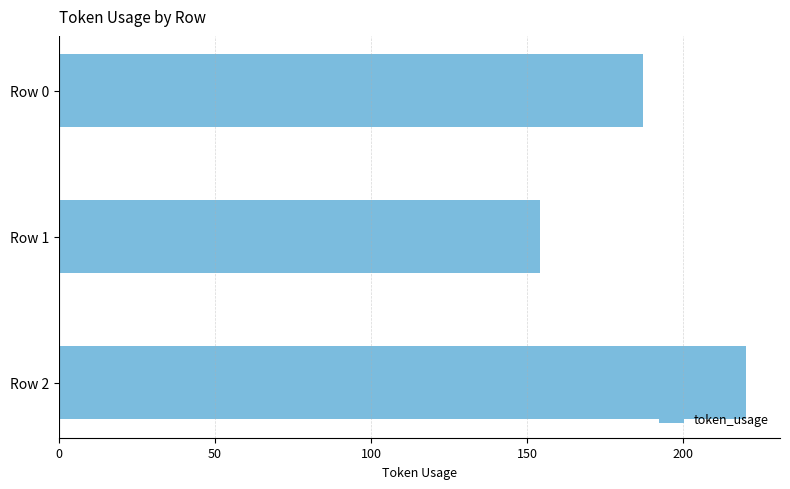

What is the difference between the maximum and second lowest values?

33